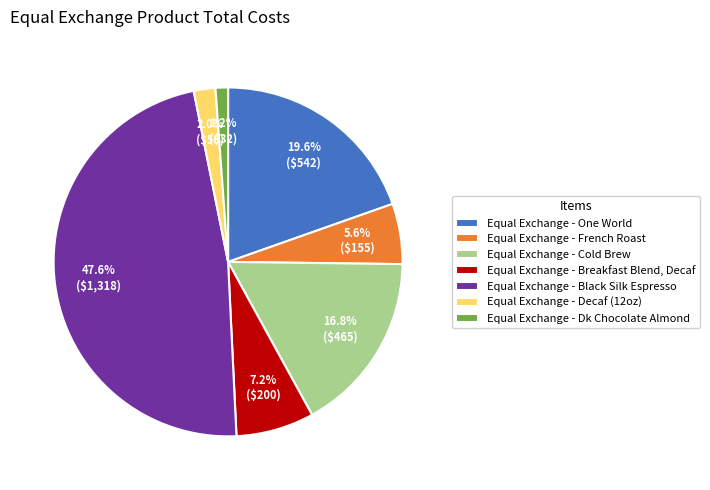

Is it true that Equal Exchange - Decaf (12oz) is 2% of the pie?

True